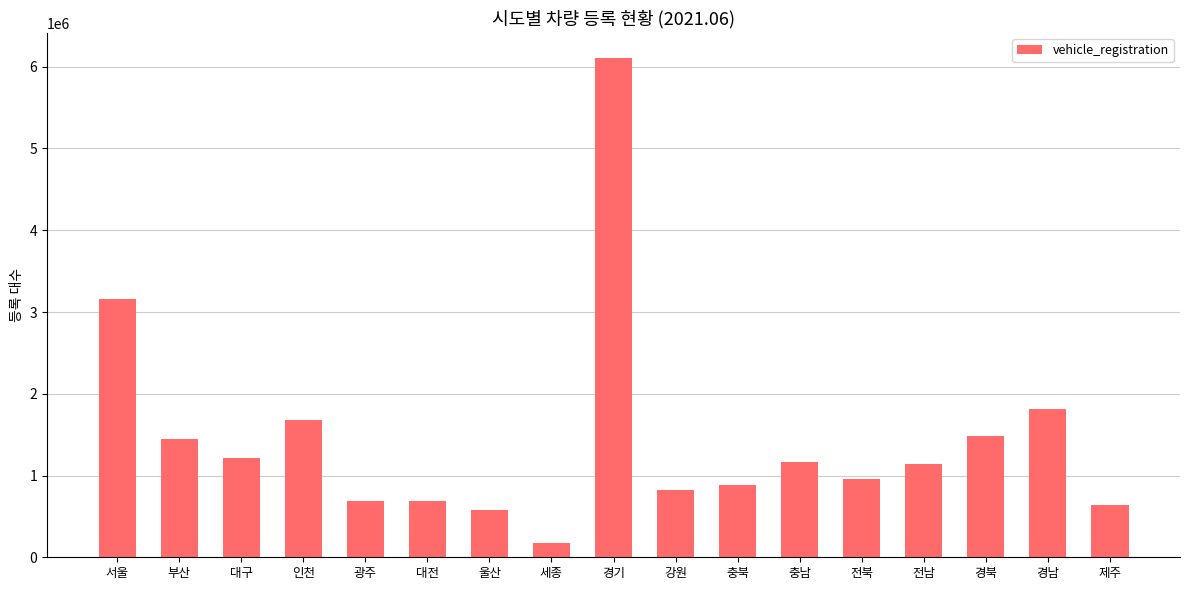

What is the greatest value displayed?

6107399